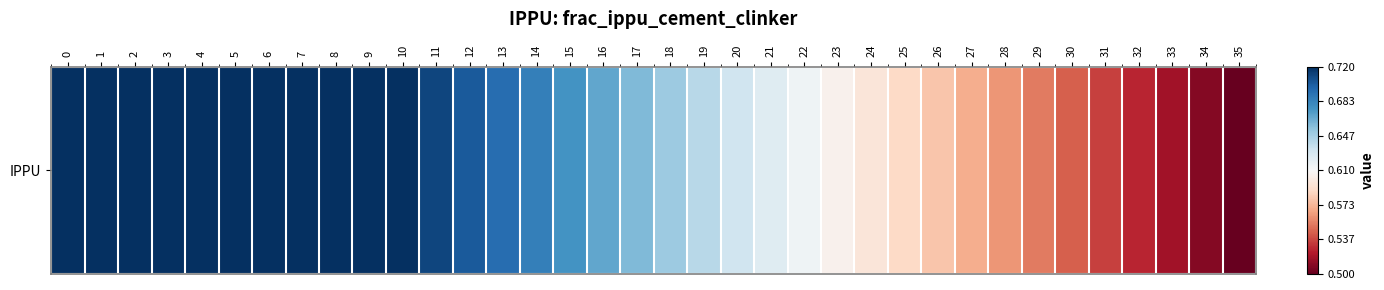

What is the difference between the second highest and minimum values?

0.2